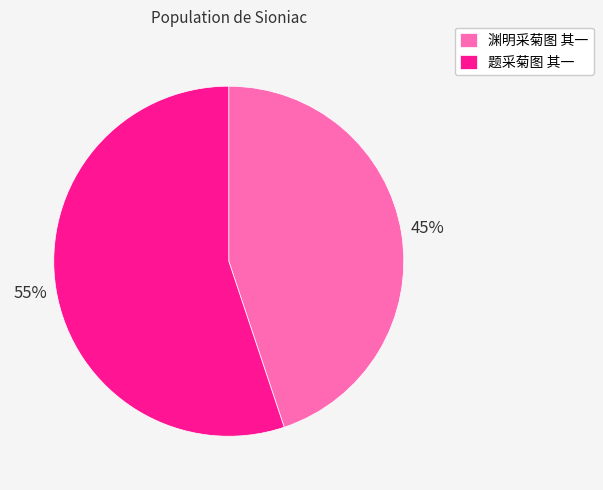

The 题采菊图 其一 slice represents 55% of the pie. True or false?

True